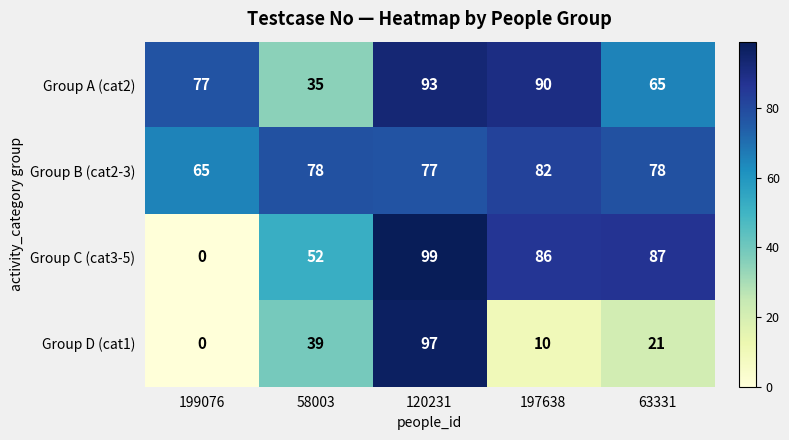

At how many categories does at least one series exceed 97?

1